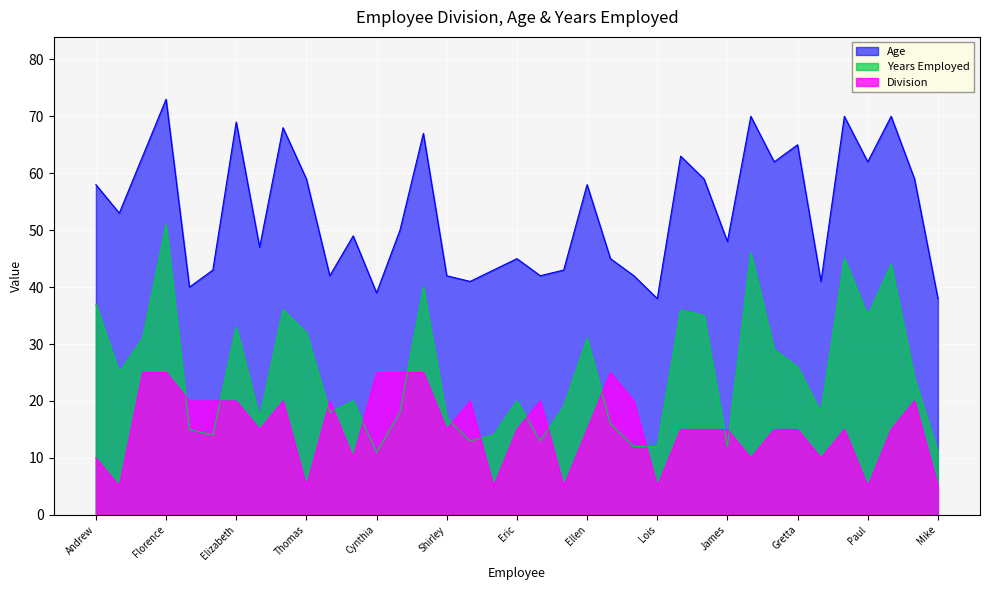

Reading left to right, what are all the values shown in this chart?

Division: 10	5	25	25	20	20	20	15	20	5	20	10	25	25	25	15	20	5	15	20	5	15	25	20	5	15	15	15	10	15	15	10	15	5	15	20	5
Age: 58	53	63	73	40	43	69	47	68	59	42	49	39	50	67	42	41	43	45	42	43	58	45	42	38	63	59	48	70	62	65	41	70	62	70	59	38
Years Employed: 37	25	31	51	15	14	33	17	36	32	18	20	11	18	40	17	13	14	20	13	19	31	16	12	12	36	35	12	46	29	26	18	45	35	44	24	11